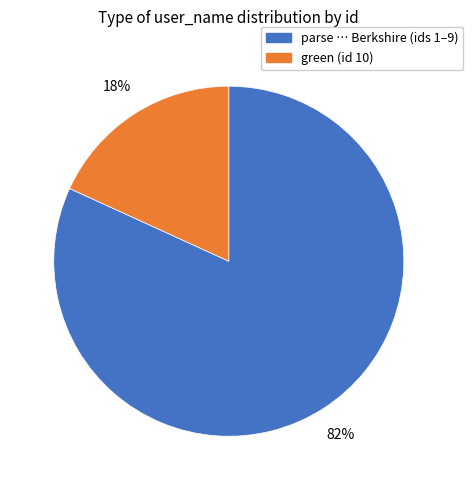

Is there a majority slice in this chart?

Yes